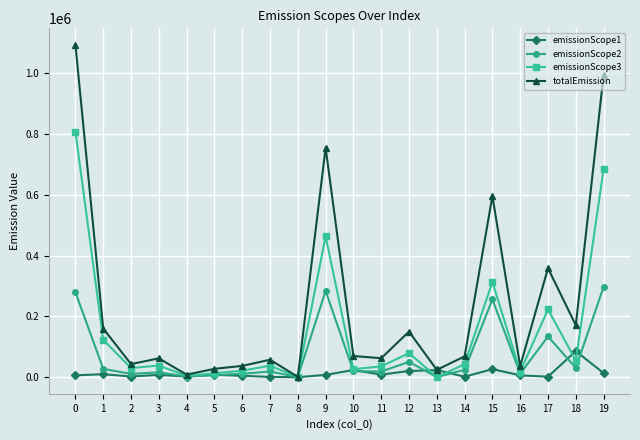

True or false: totalEmission has more than 2 points higher than both neighbors.

True